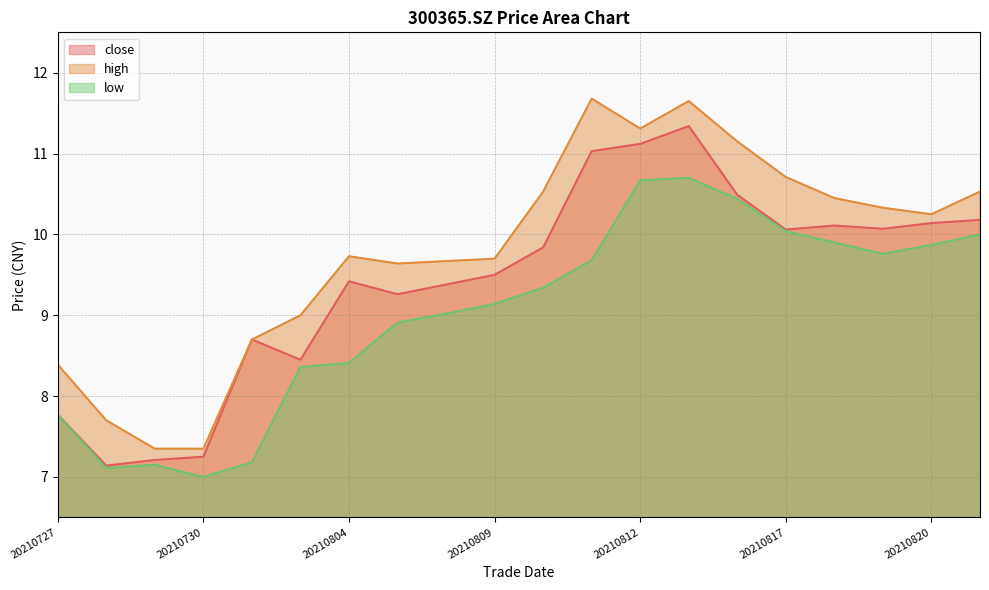

True or false: close and low cross at least once.

False